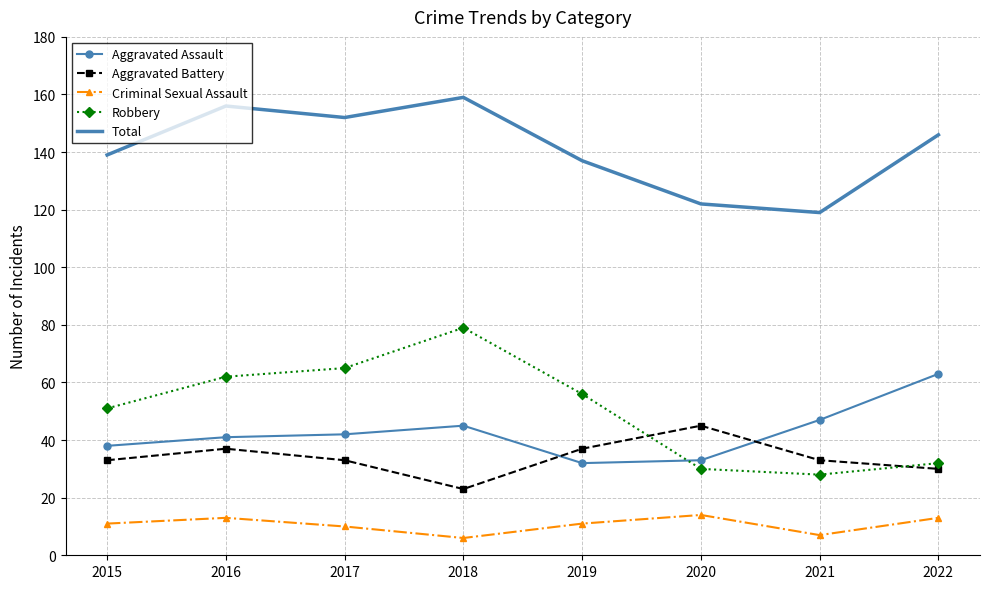

Is the value of Robbery at 2018 greater than the value of Aggravated Battery at 2015?

Yes